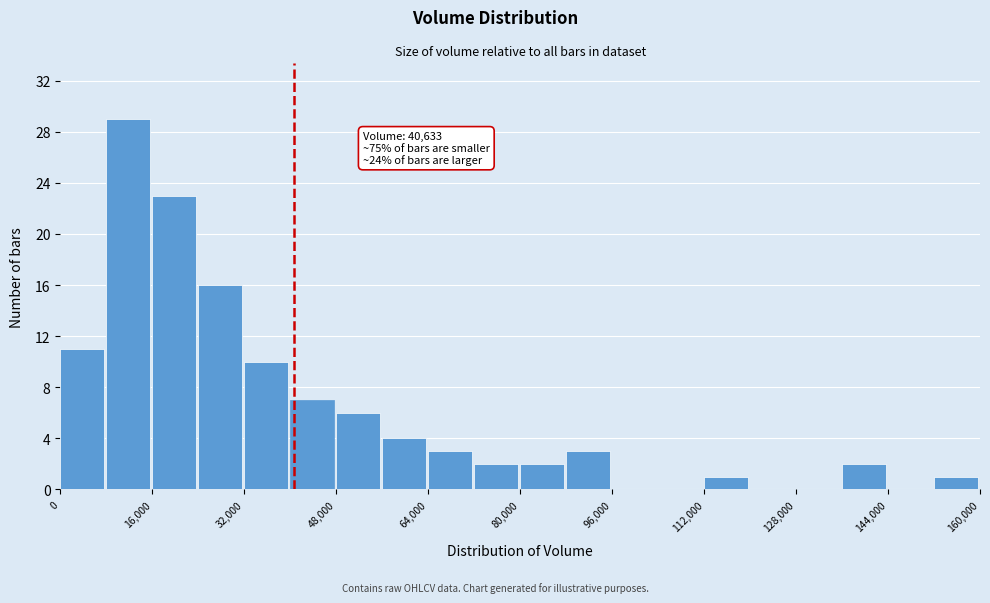

Which range on the x-axis has the tallest bar?

8000 to 16000